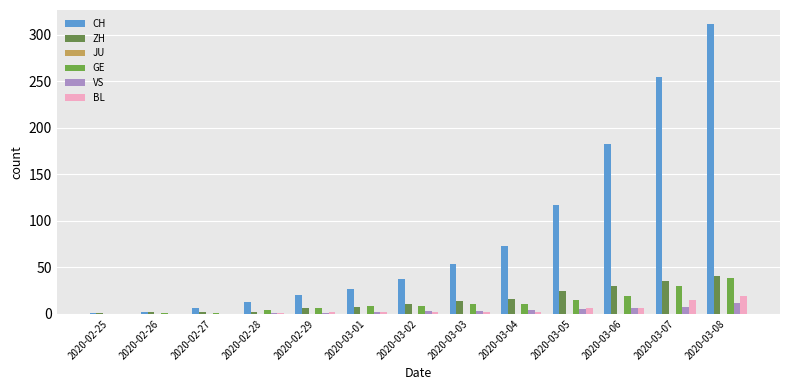

The value of ZH at 2020-03-06 is 43. True or false?

False